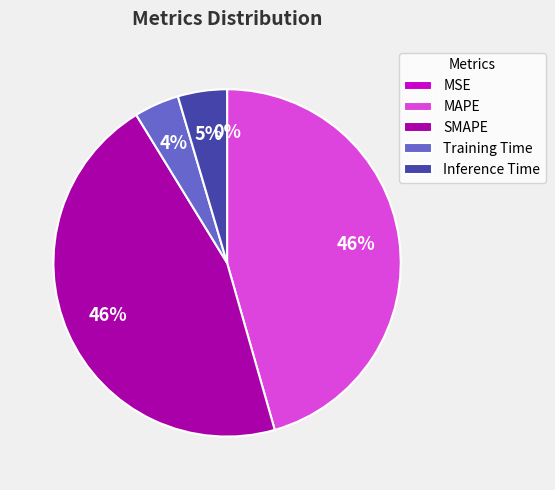

The SMAPE slice represents 58% of the pie. True or false?

False